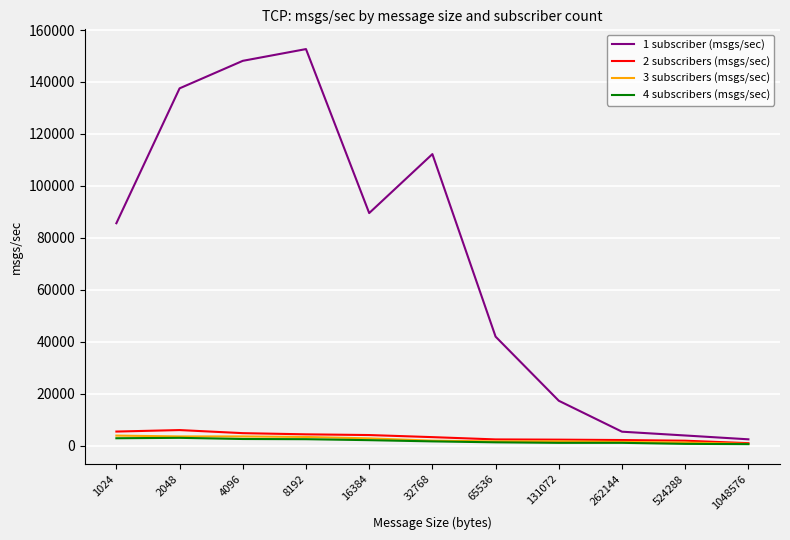

What is the difference between the maximum and second lowest values in the 1 subscriber (msgs/sec) series?

148792.0